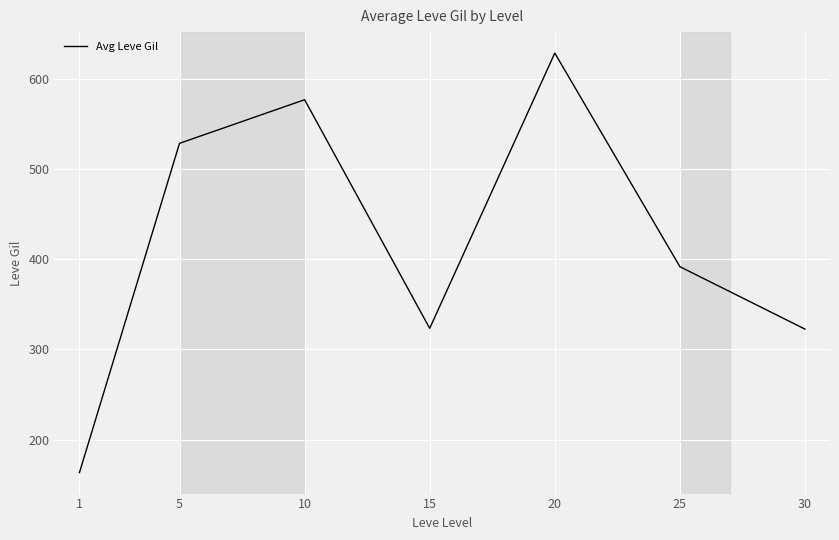

Approximately how many times larger is the value at 1 compared to 15?

0.5